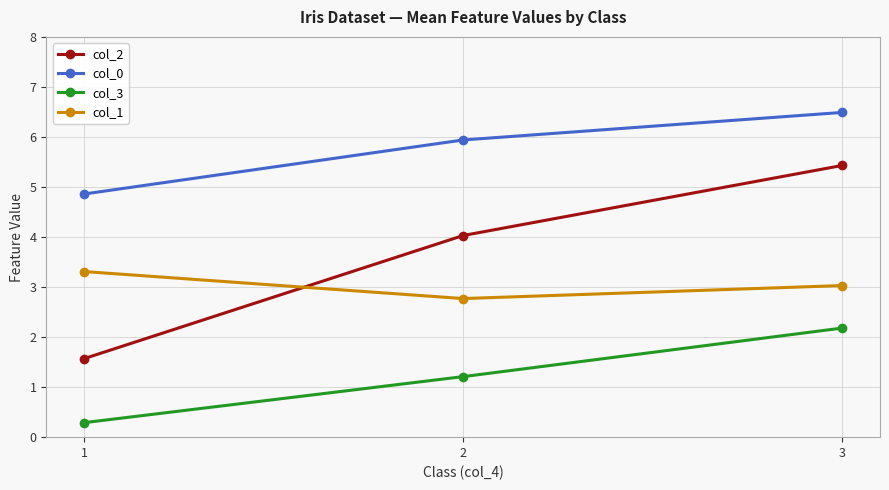

What is the minimum value for col_2?

1.6